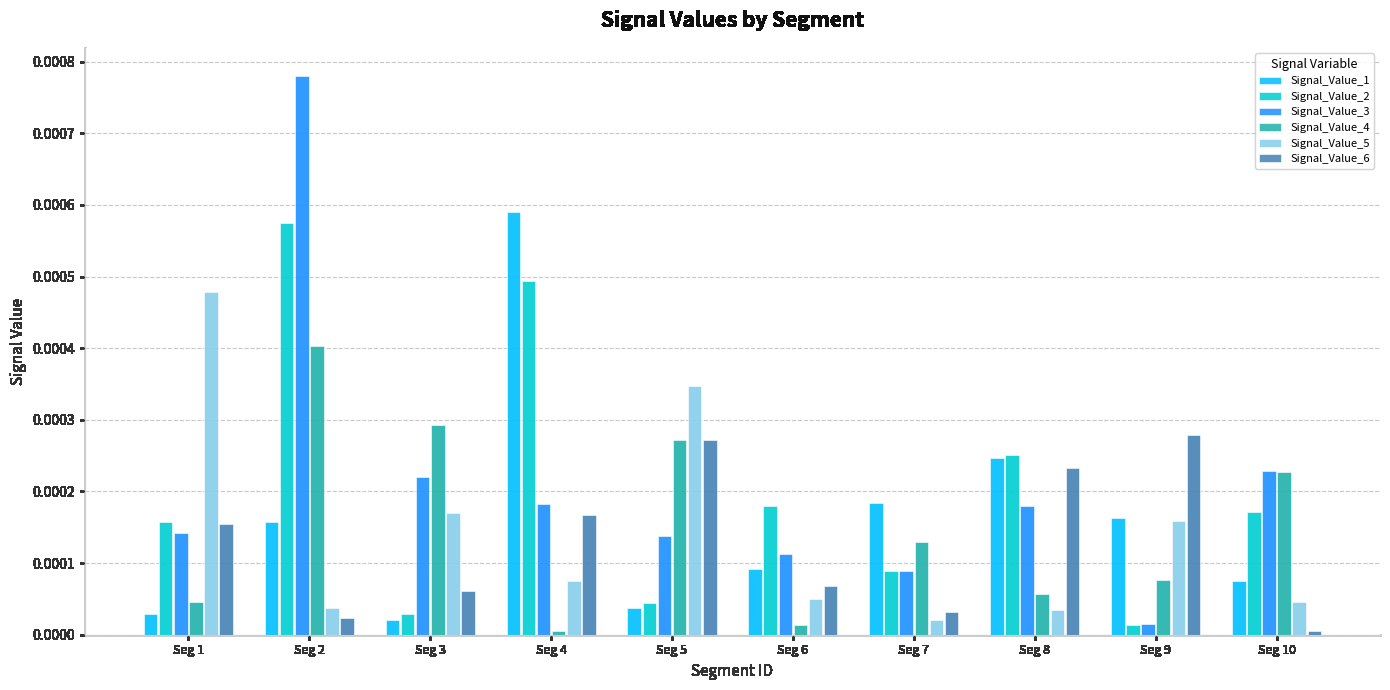

Which series has the largest range (max minus min)?

Signal_Value_3